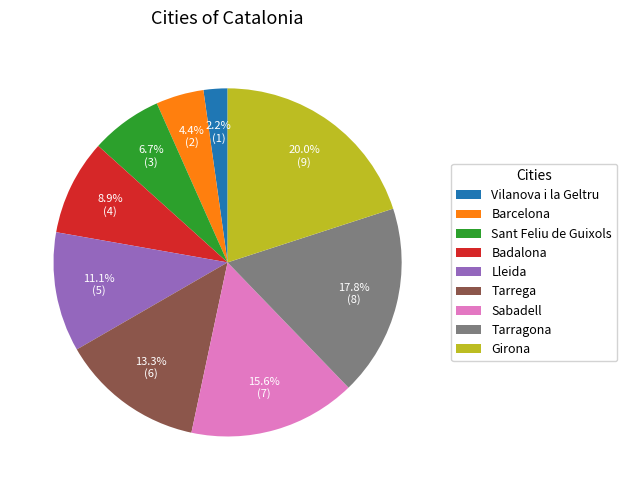

Which slice is the smallest?

Vilanova i la Geltru